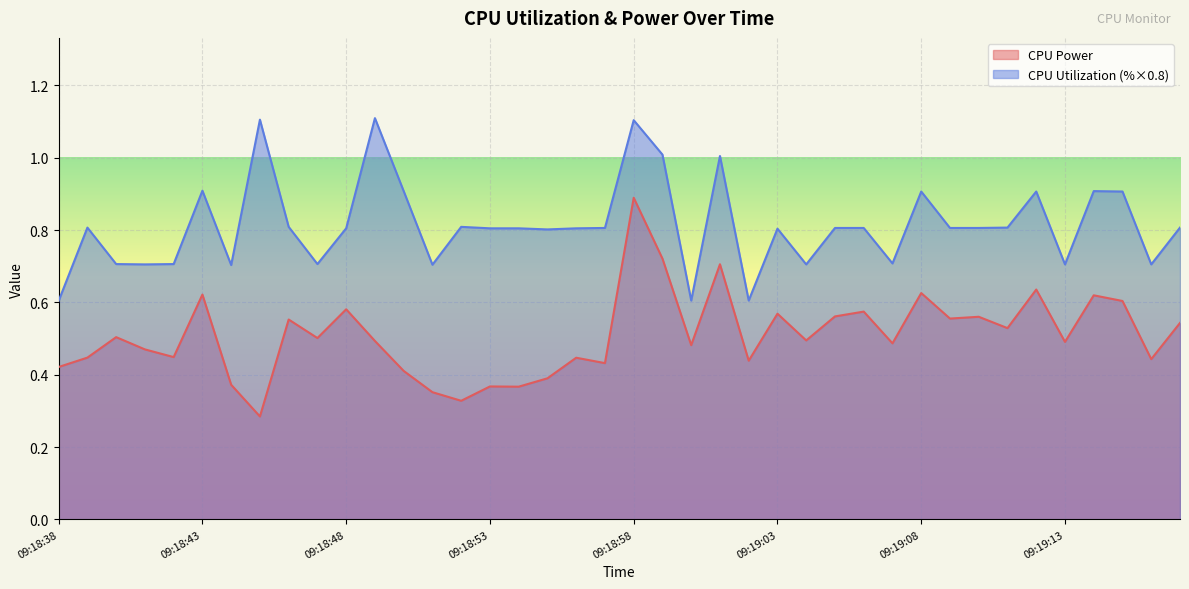

Rank the series at 09:18:40 from lowest to highest value.

CPU Power, CPU Utilization